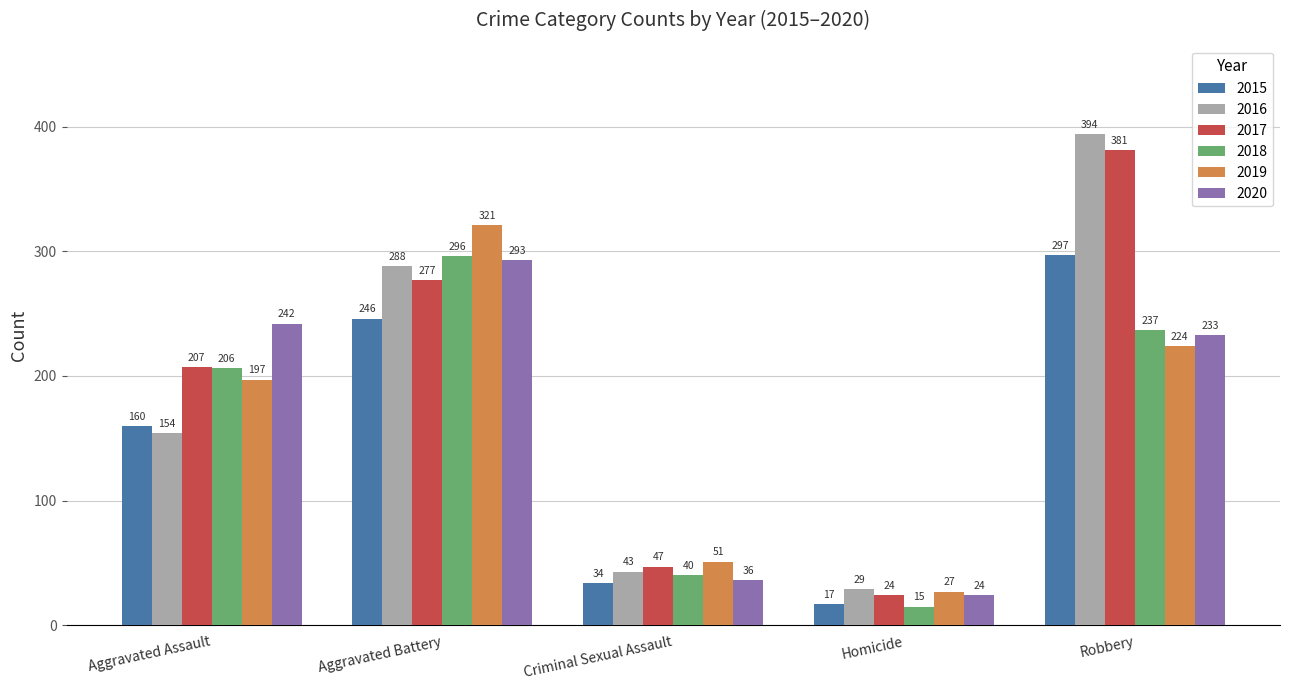

What is the minimum value for 2018?

15